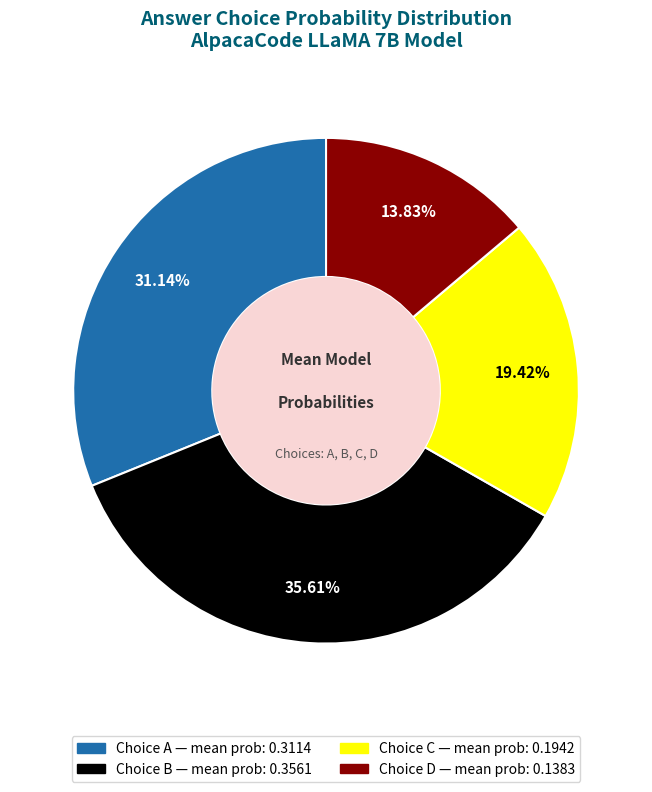

Is there a majority slice in this chart?

No